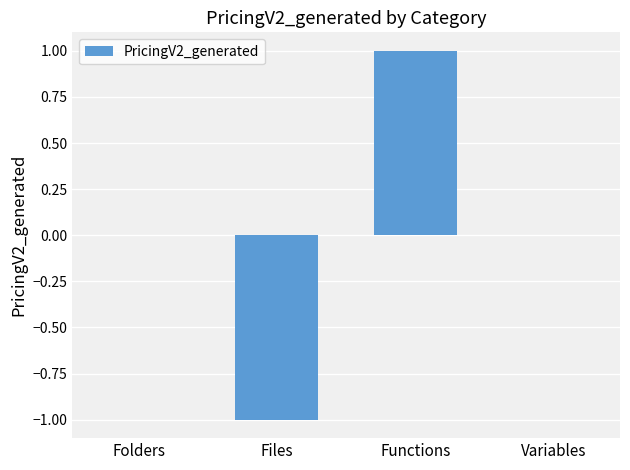

True or false: the data shows -1 at Files.

True